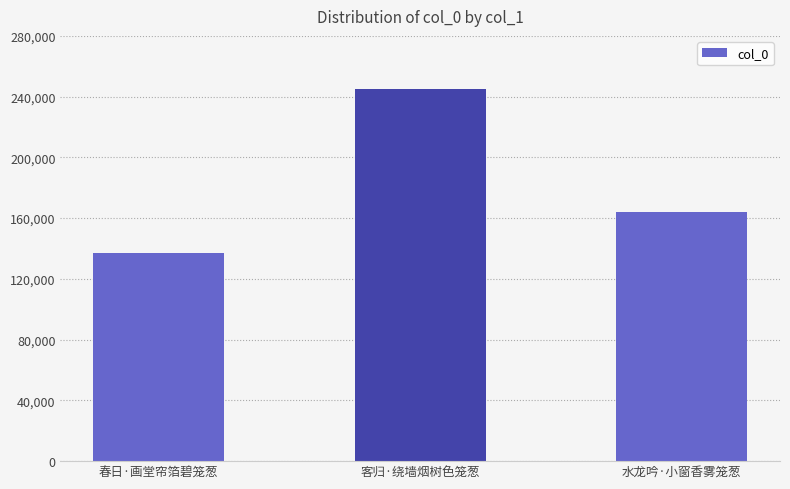

What is the sum of all values?

546845